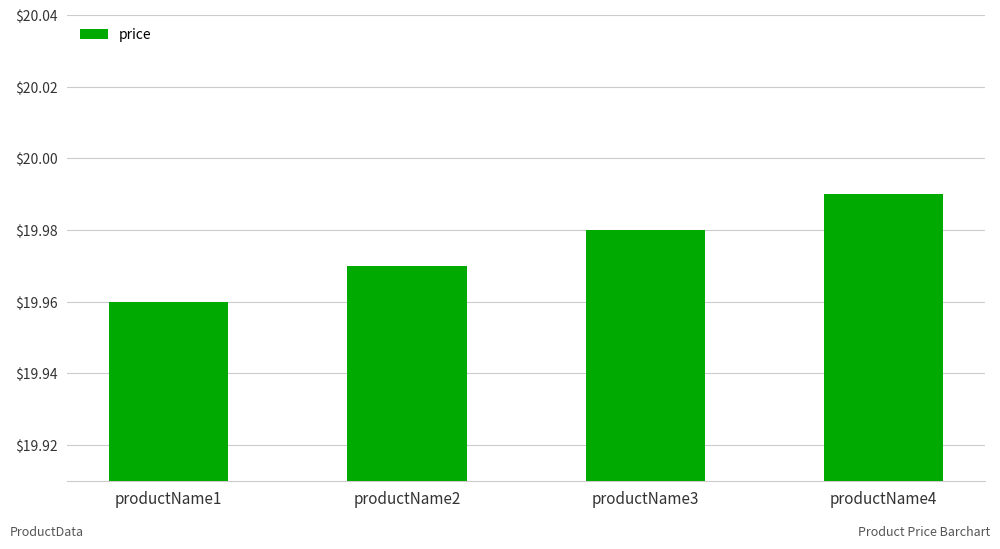

True or false: the data shows 26.4 at productName2.

False